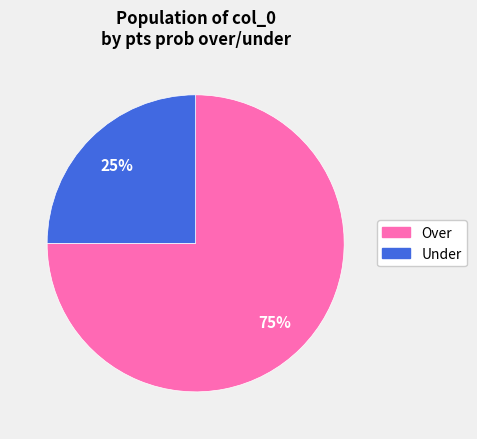

To the nearest percent, what is the difference between the largest and smallest slice percentages?

50%